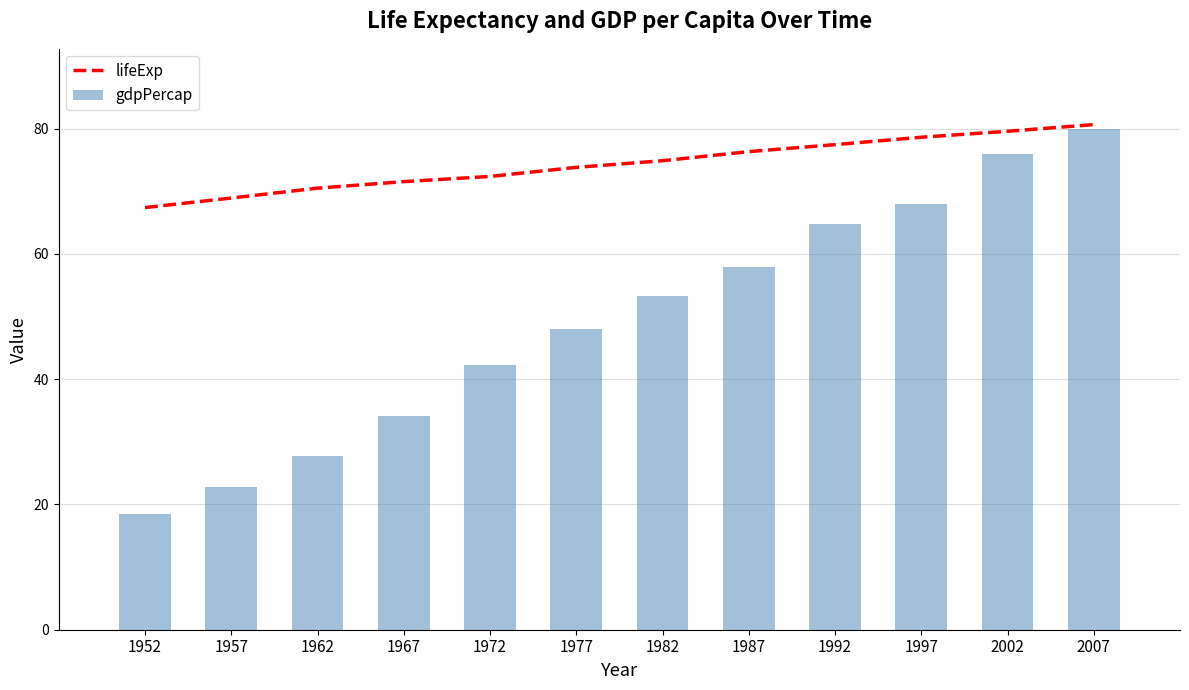

What is the maximum value shown in the chart?

80.7